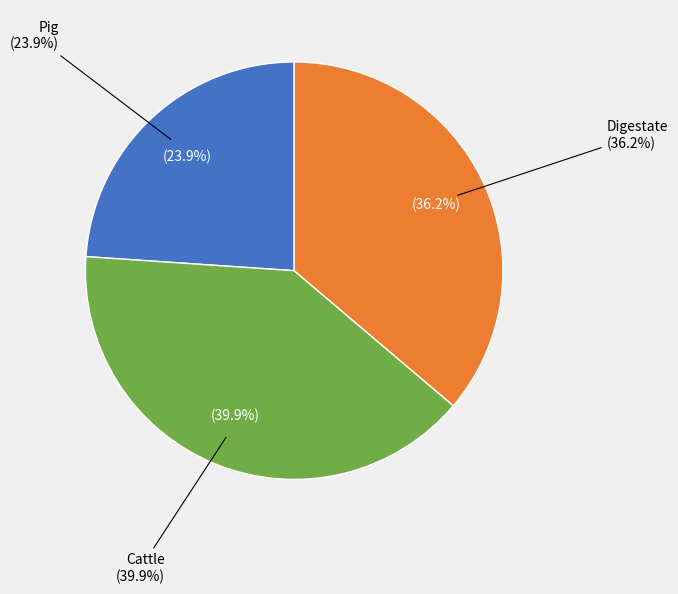

Approximately how many times larger is the value at Pig compared to Cattle?

0.6